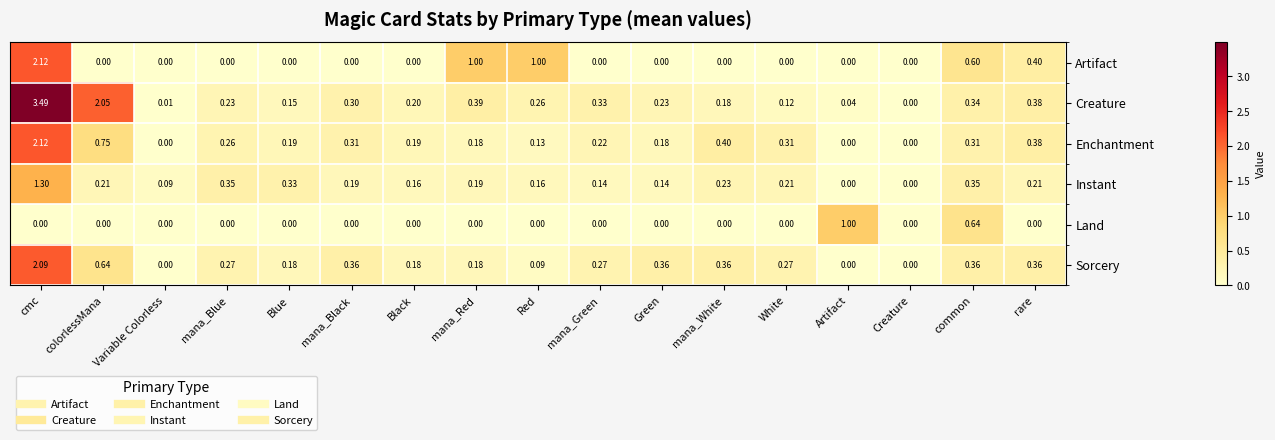

Between colorlessMana and White, which series saw the biggest shift?

Creature